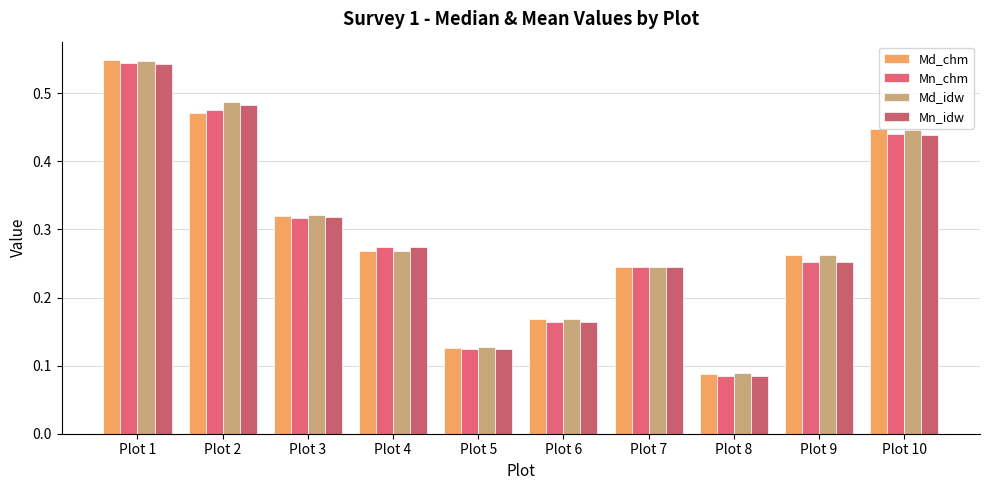

How many bars are there in each group?

4